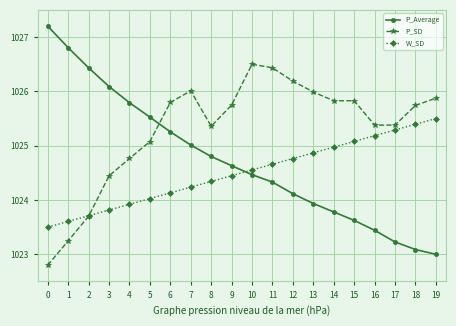

What is the value of the P_SD point at the 1st from the left?

1022.8